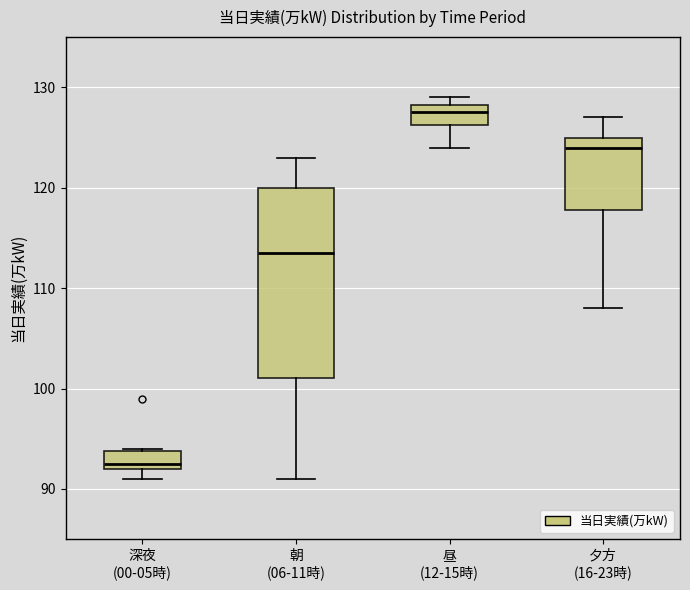

Reading left to right, read every box against the y-axis: the position of its median line, the range the box covers, and the ends of its whiskers. The values are not printed on the chart, so give them approximately, as read against the axis.

深夜 (00-05時): median 93, box 92 to 94, whiskers 91 to 94
朝 (06-11時): median 114, box 101 to 120, whiskers 91 to 123
昼 (12-15時): median 128 (inside the box), box 126 to 128, whiskers 124 to 129
夕方 (16-23時): median 124, box 118 to 125, whiskers 108 to 127